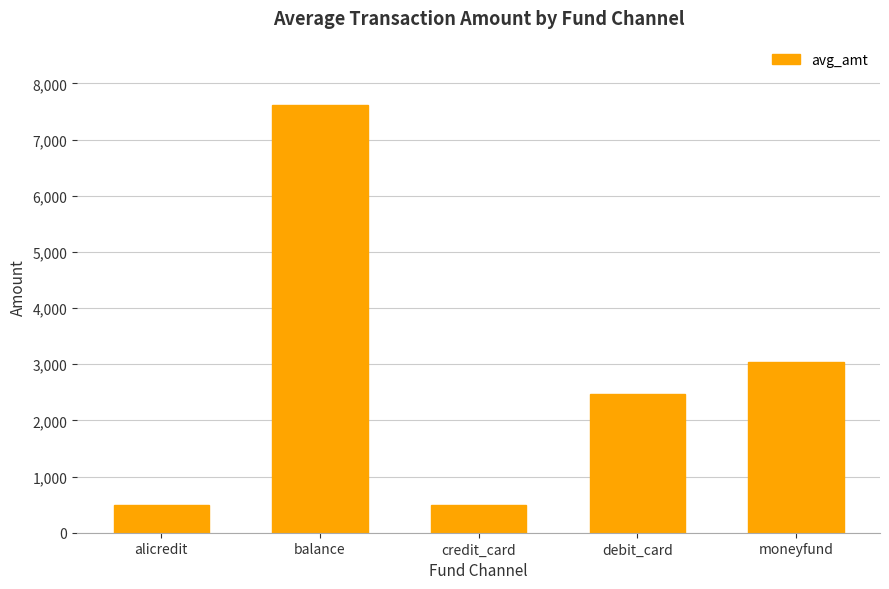

Where does the data first go above 2474?

balance